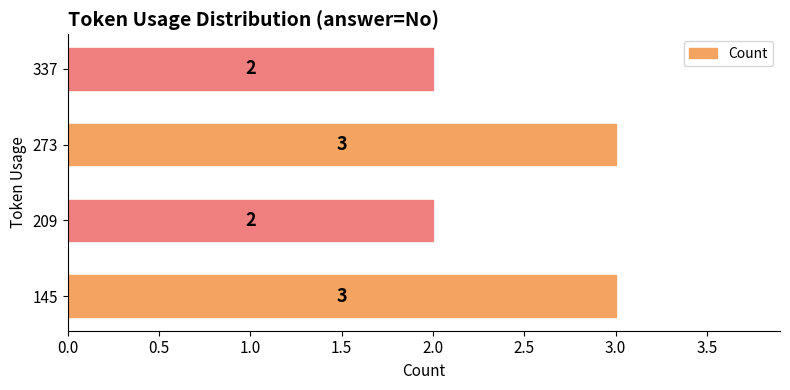

Count the values in the range 2 to 3.

4